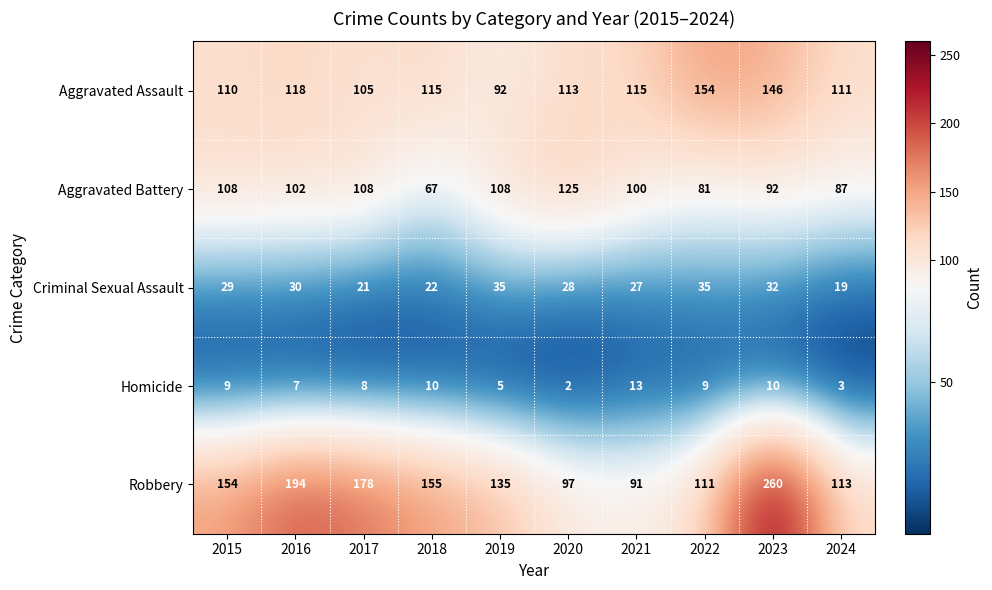

Which series has the largest total across all categories?

Robbery